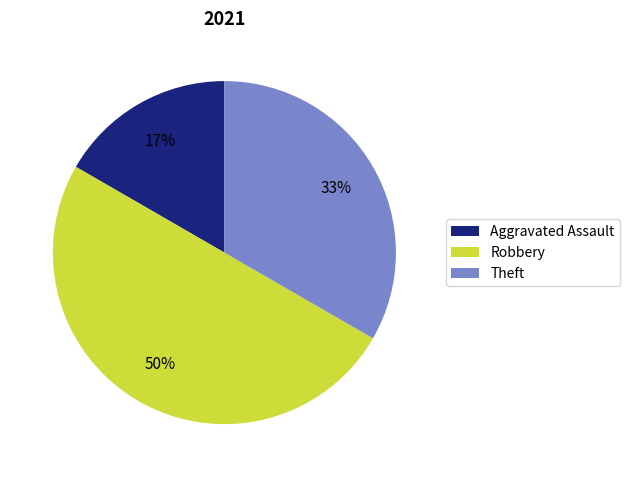

Is it true that Theft is 40% of the pie?

False